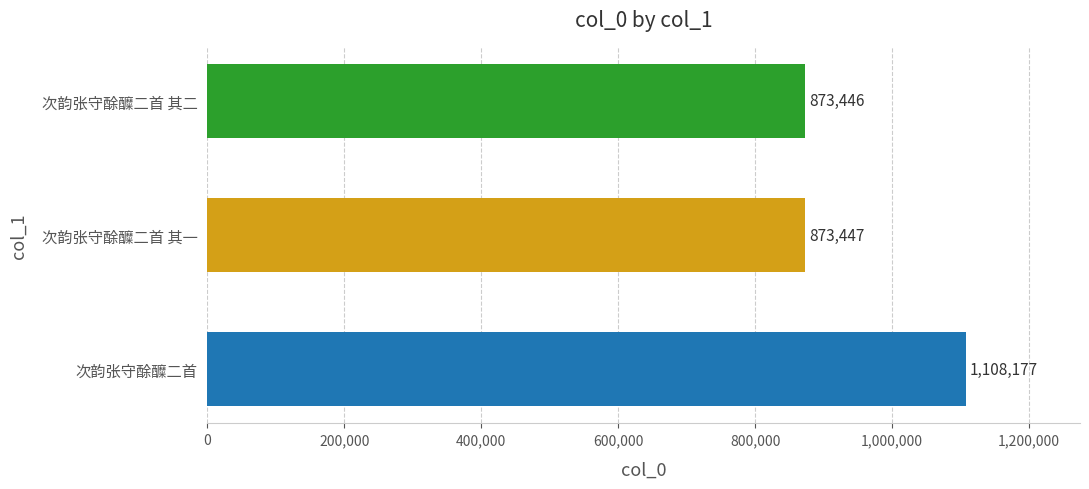

Reading bottom to top, what are all the values shown in this chart?

次韵张守酴醾二首=1108177	次韵张守酴醾二首 其一=873447	次韵张守酴醾二首 其二=873446